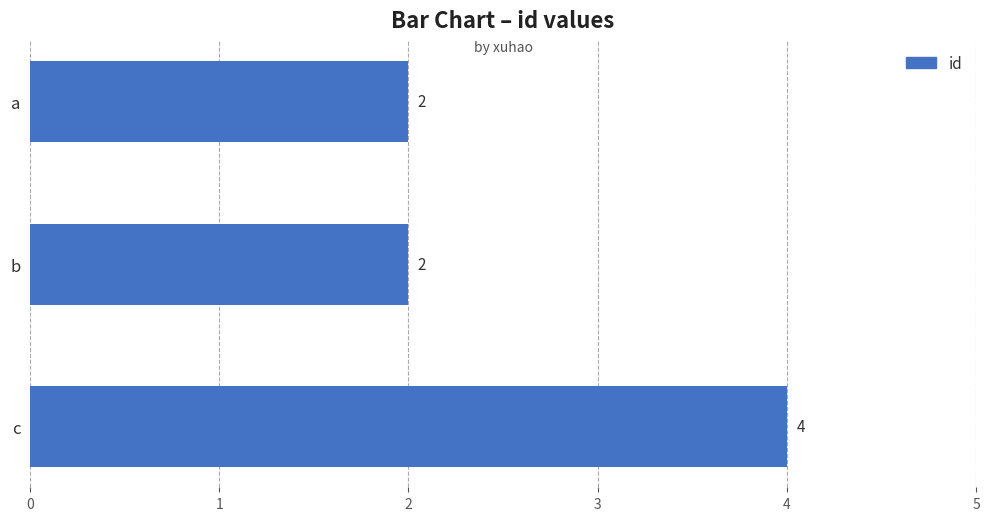

What is the smallest value displayed?

2